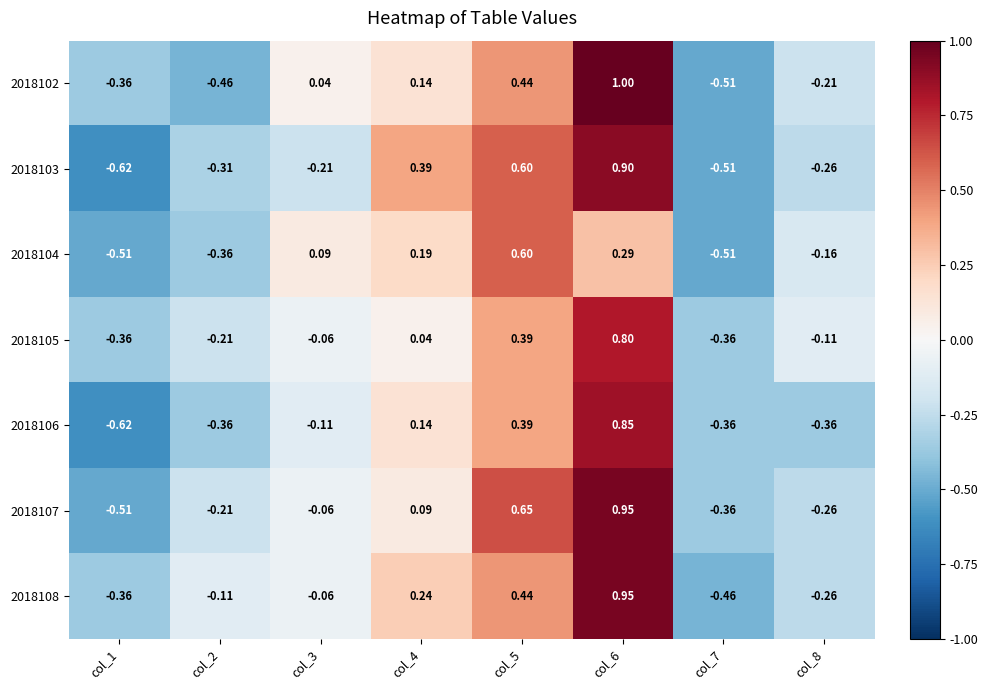

Is the value of 2018102 at col_2 greater than the value of 2018103 at col_2?

No